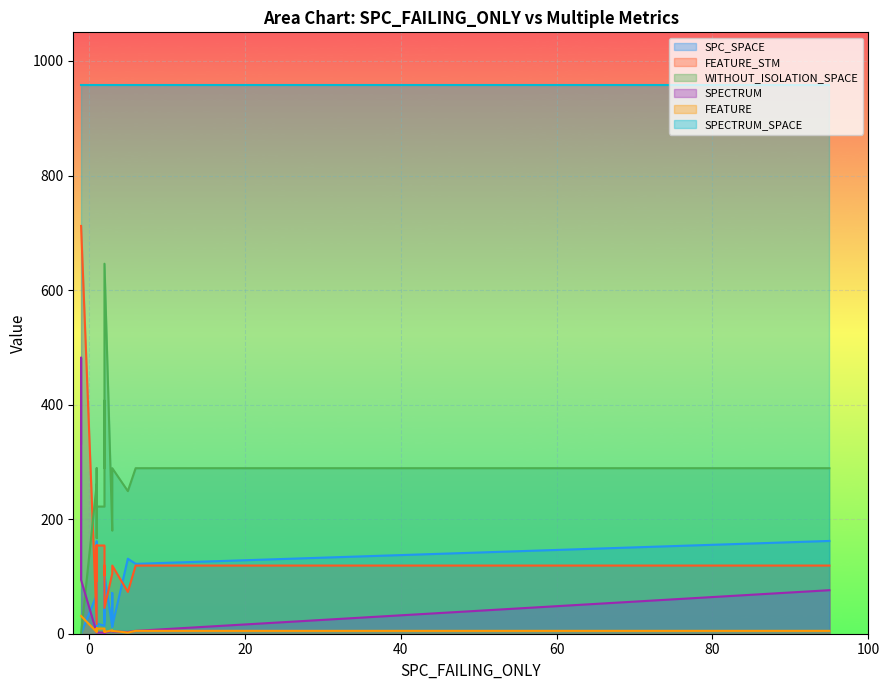

Which category has the highest value in the SPC_SPACE series?

95